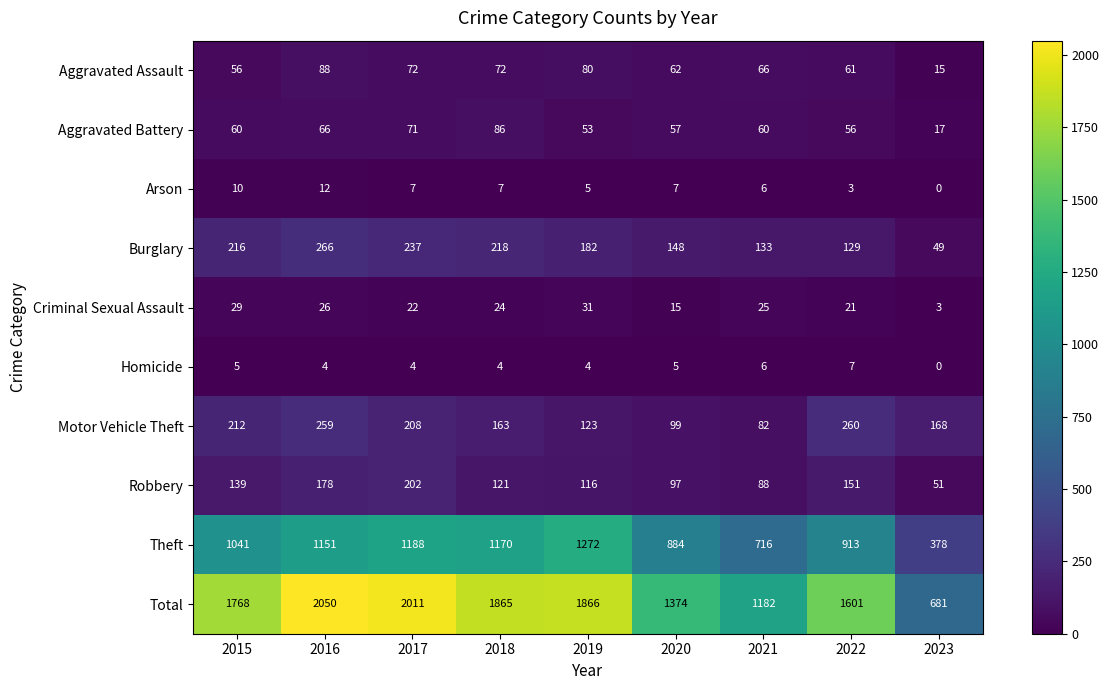

Between 2019 and 2021, which series saw the biggest shift?

Total